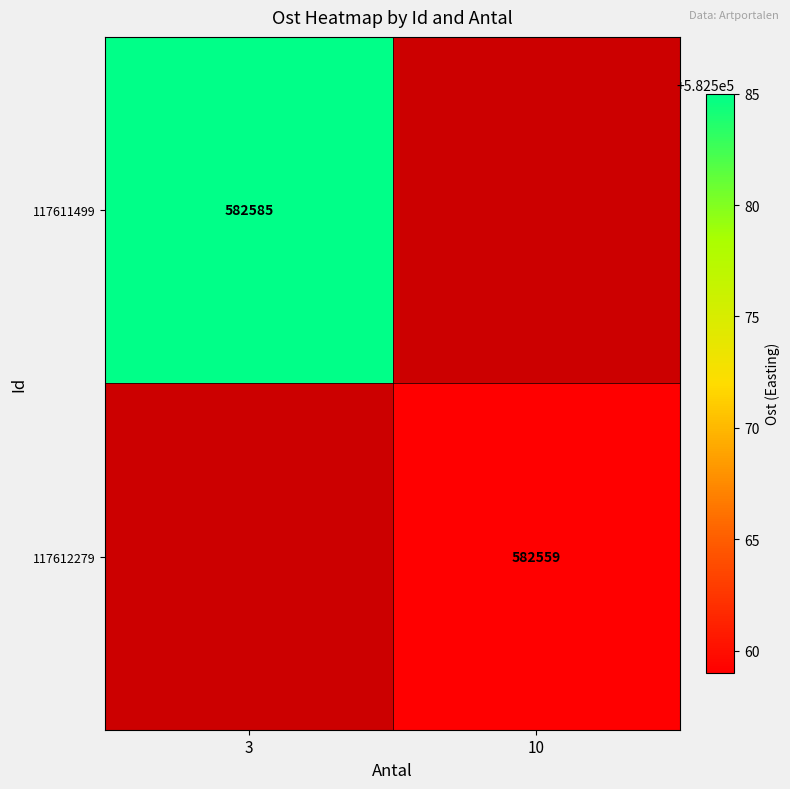

True or false: 117612279 has a value of 144067 at 10.

False